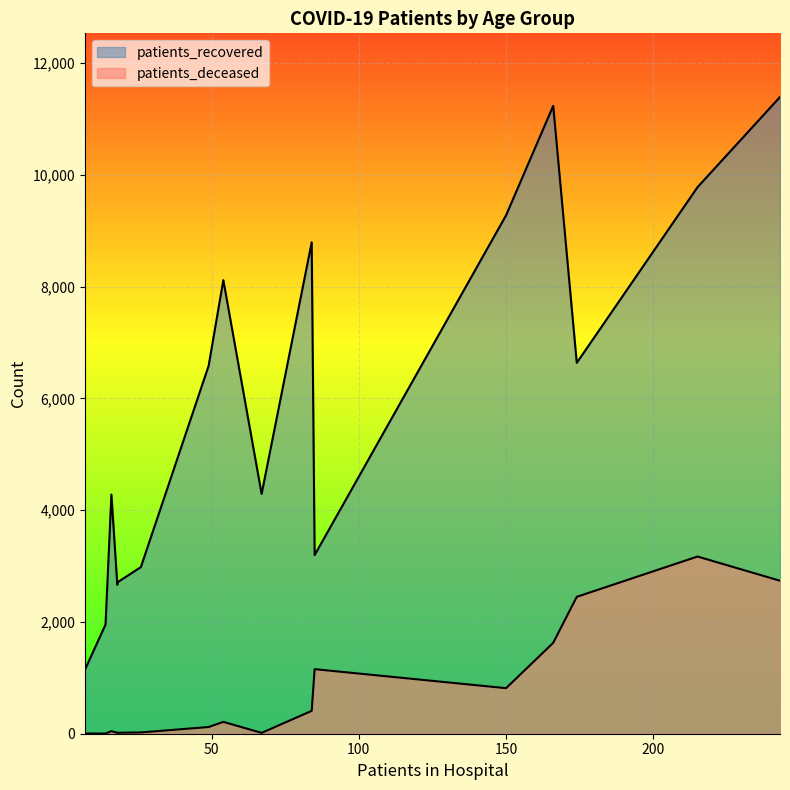

Which series changed the most between 20 - 24 and >90?

patients_recovered